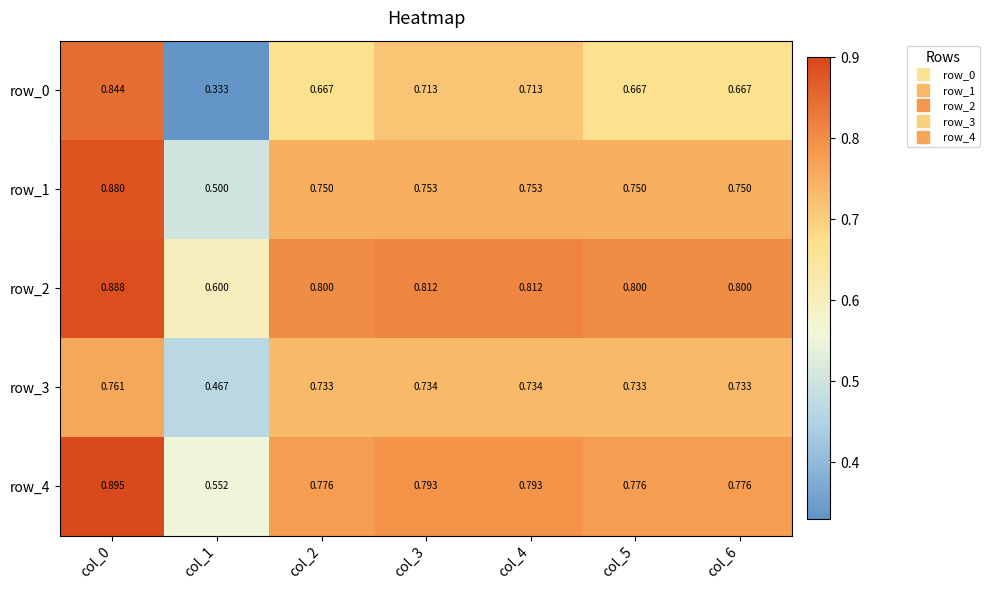

Count the row_3 values in the range 0 to 1.

7